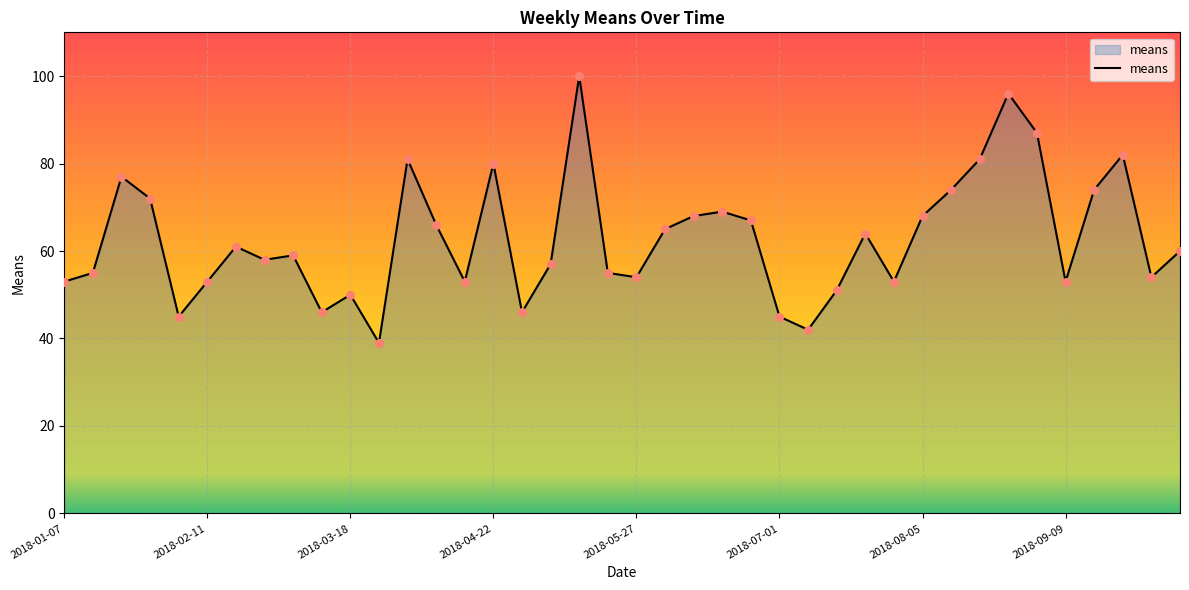

What is the difference between the maximum and minimum values?

61